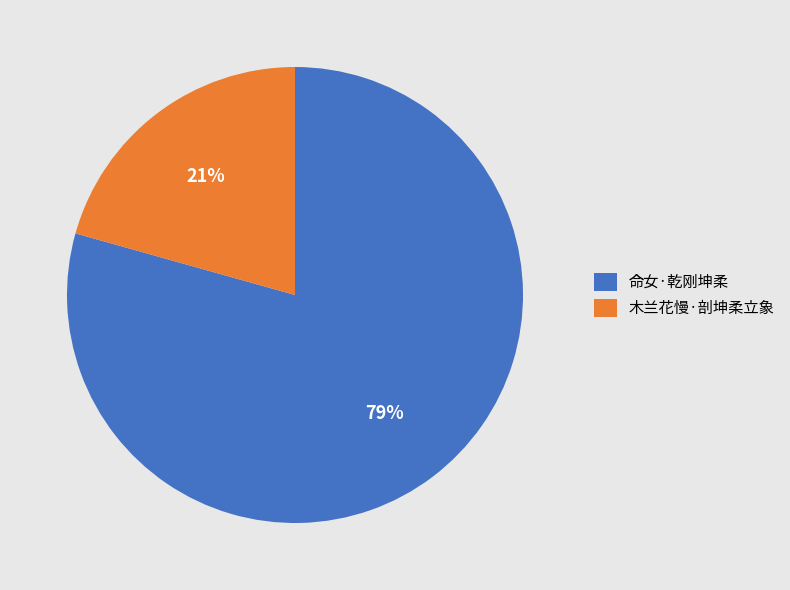

Which slice is the largest?

命女·乾刚坤柔